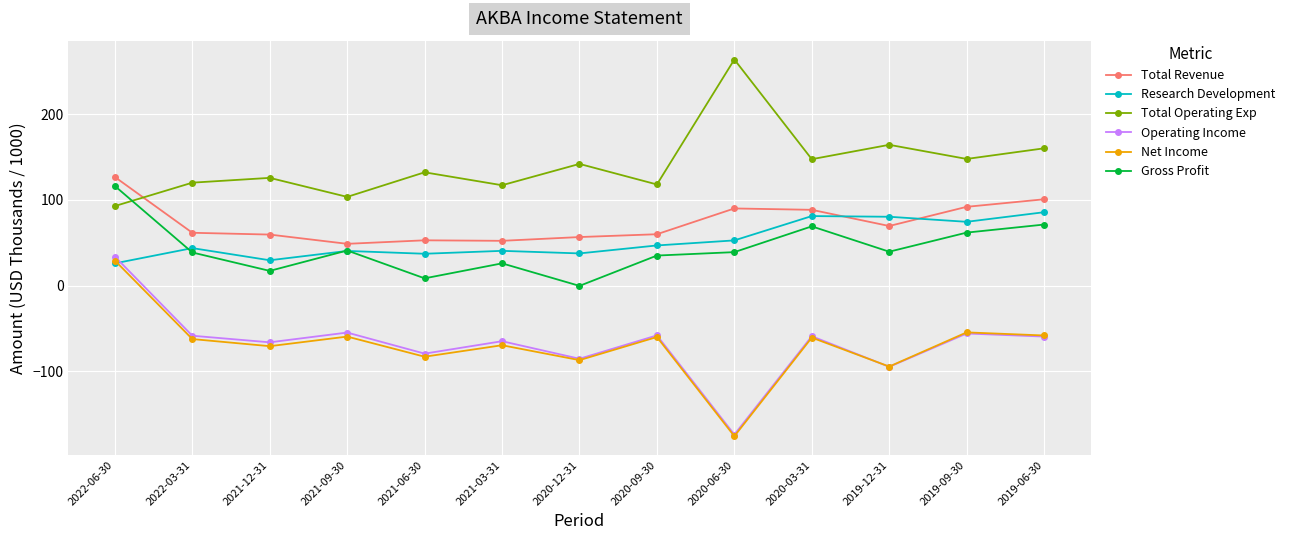

What is the label of the 12th point from the right?

2022-03-31